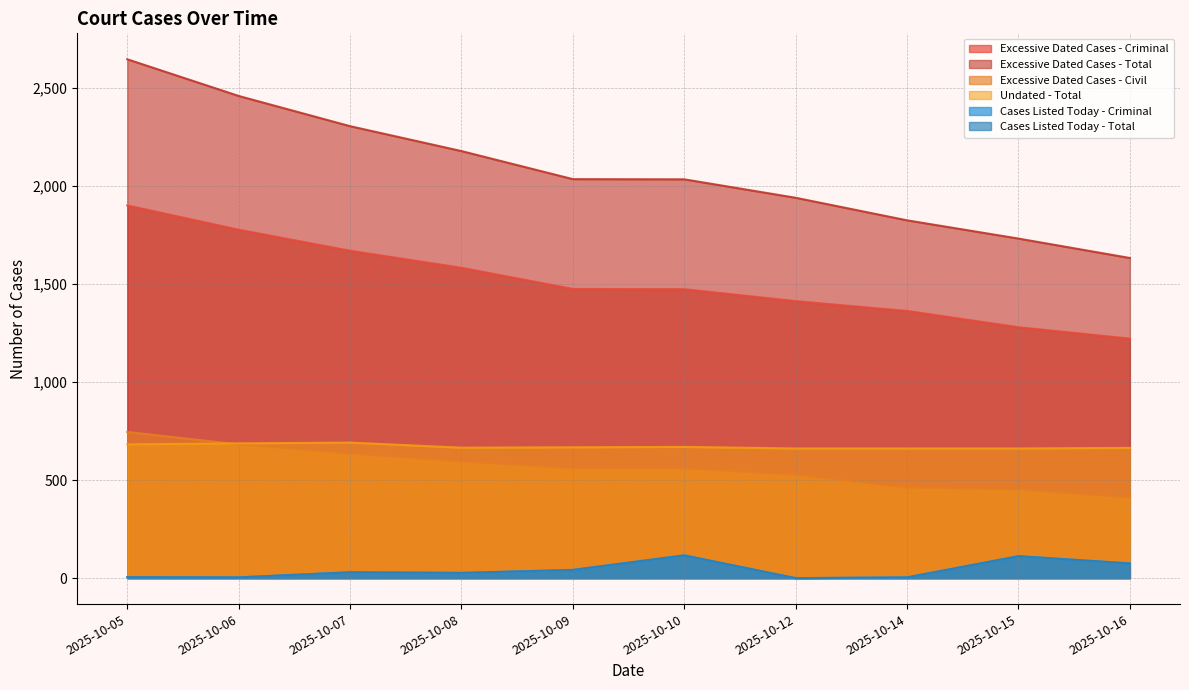

At which category is the sum across all series the highest?

2025-10-05